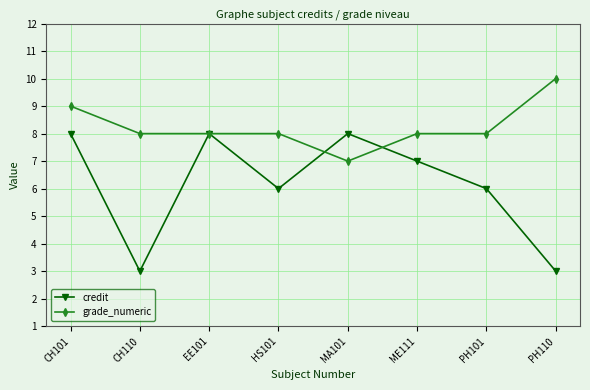

Read the credit value at EE101.

8